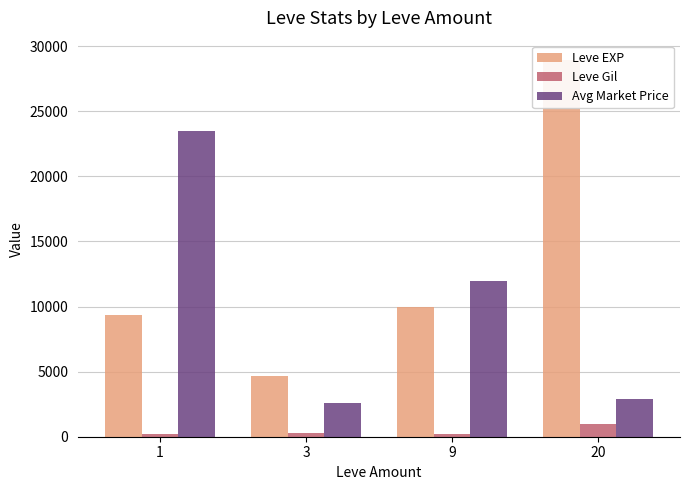

What is the sum of all Leve Gil values?

1647